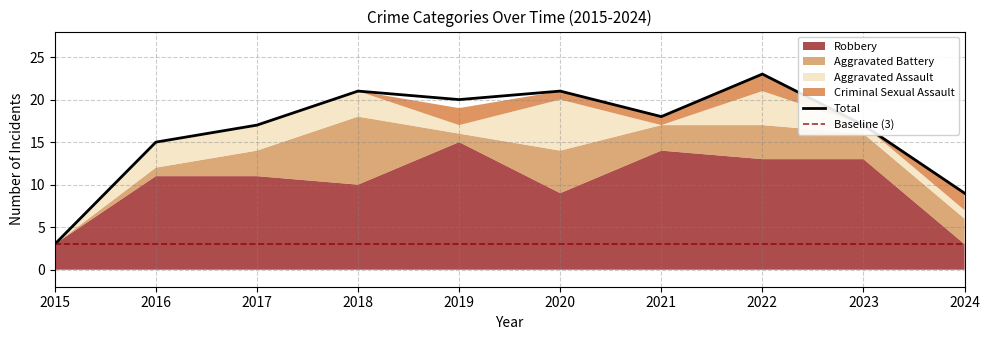

What is the spread (max minus min) of values at 2024?

8